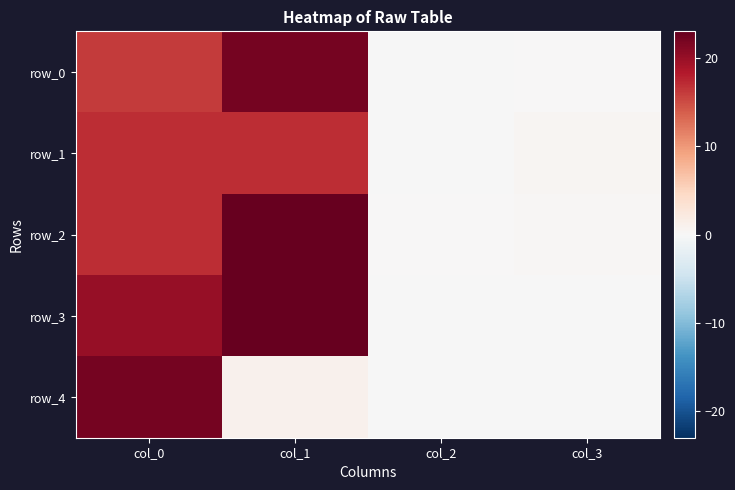

Reading left to right, list all the values displayed in this chart.

row_0: col_0=16.0	col_1=22.0	col_2=-0.1	col_3=0.1
row_1: col_0=17.0	col_1=17.0	col_2=-0.1	col_3=0.4
row_2: col_0=17.0	col_1=23.0	col_2=0.1	col_3=0.2
row_3: col_0=20.0	col_1=23.0	col_2=-0.1	col_3=-0.1
row_4: col_0=22.0	col_1=1.0	col_2=-0.1	col_3=-0.1